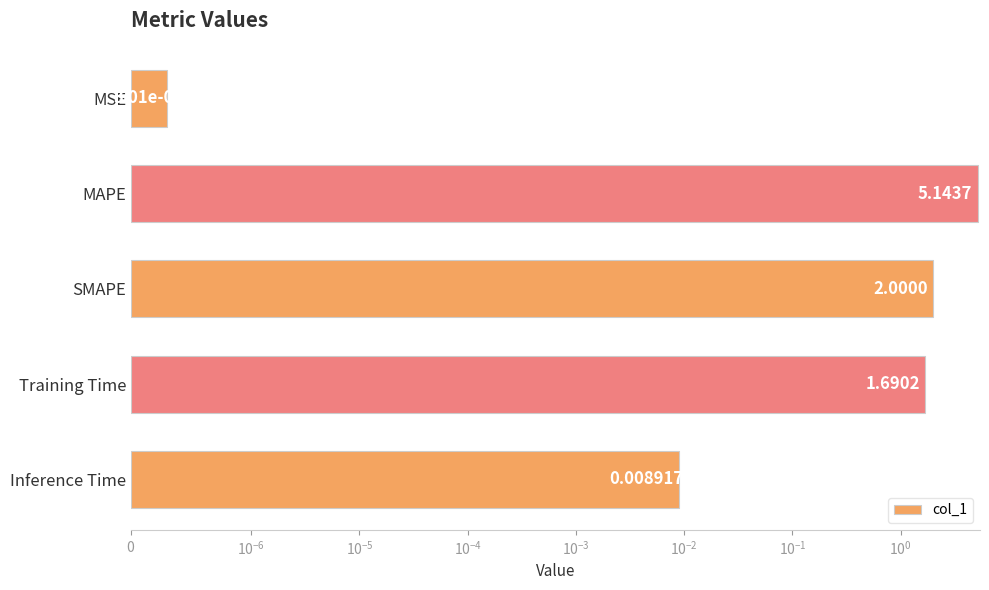

What is the difference between the second highest and second lowest values?

2.0